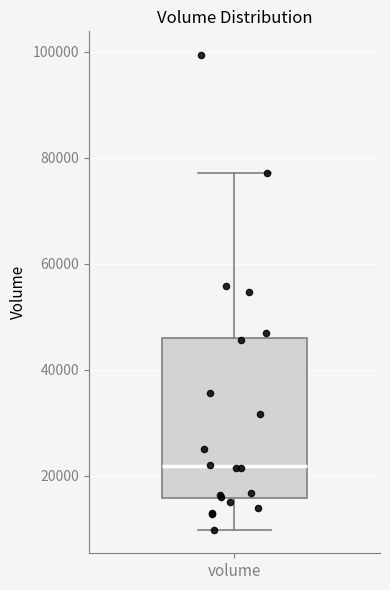

Where is the lower edge of the box for volume on the y-axis? The values are not printed on the chart, so give them approximately, as read against the axis.

16000